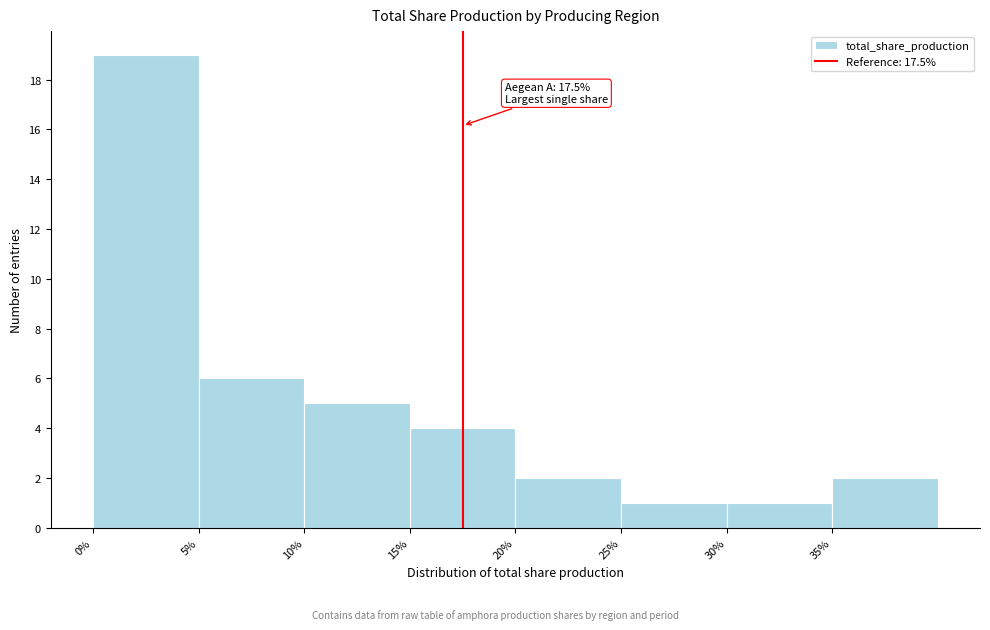

Over which range of the x-axis is the bar tallest?

0 to 5